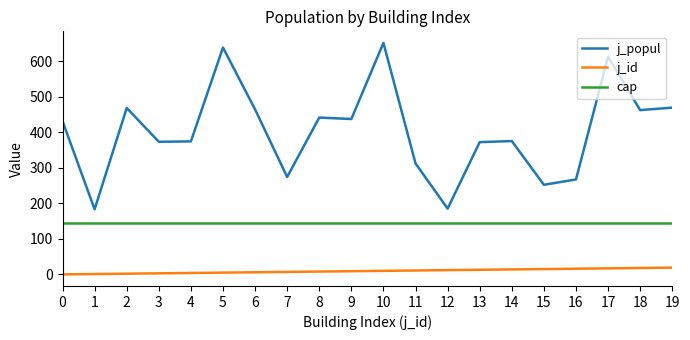

The cap series shows 53 at 14. True or false?

False